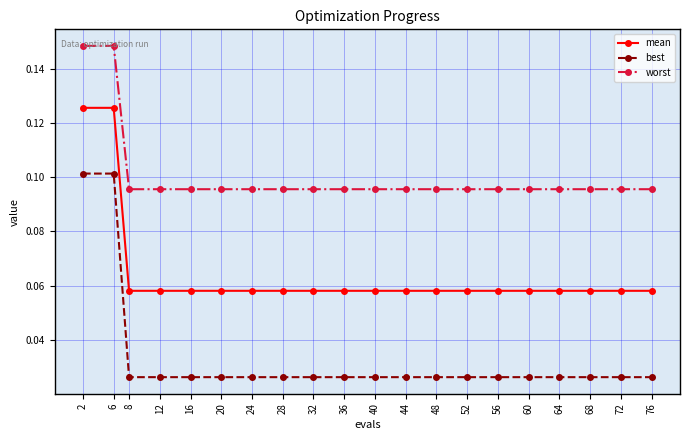

True or false: best and worst cross at least once.

False